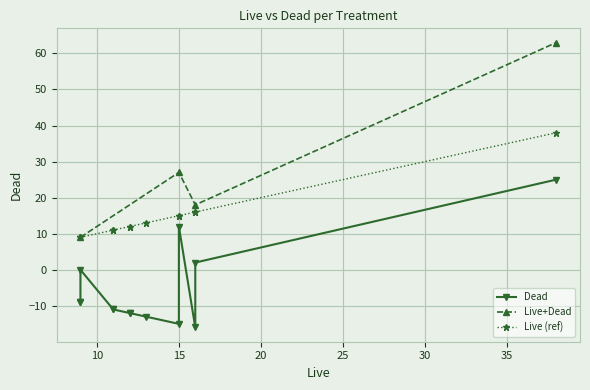

What is the value of the Live+Dead point at the 1st from the left?

9